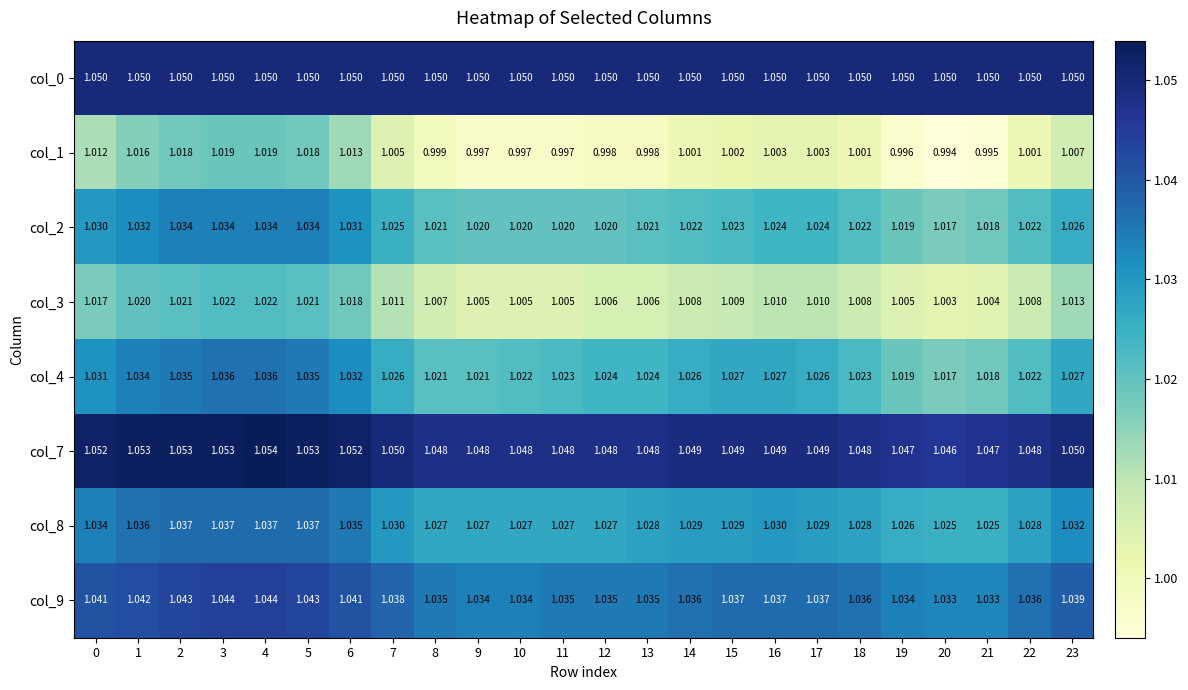

Is the value of col_7 at 0 greater than the value of col_2 at 9?

Yes